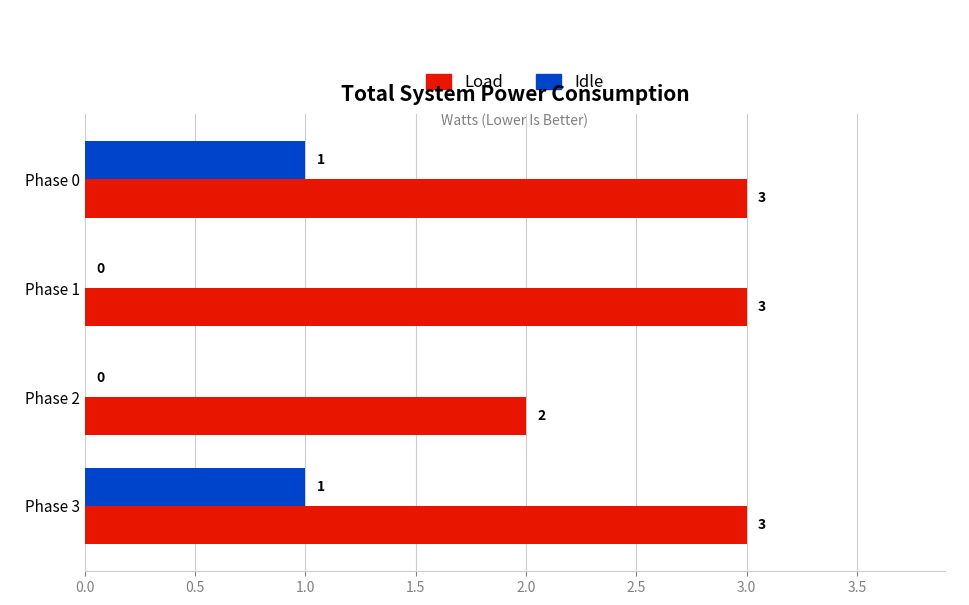

Is the value of Idle at Phase 0 greater than the value of Load at Phase 3?

No